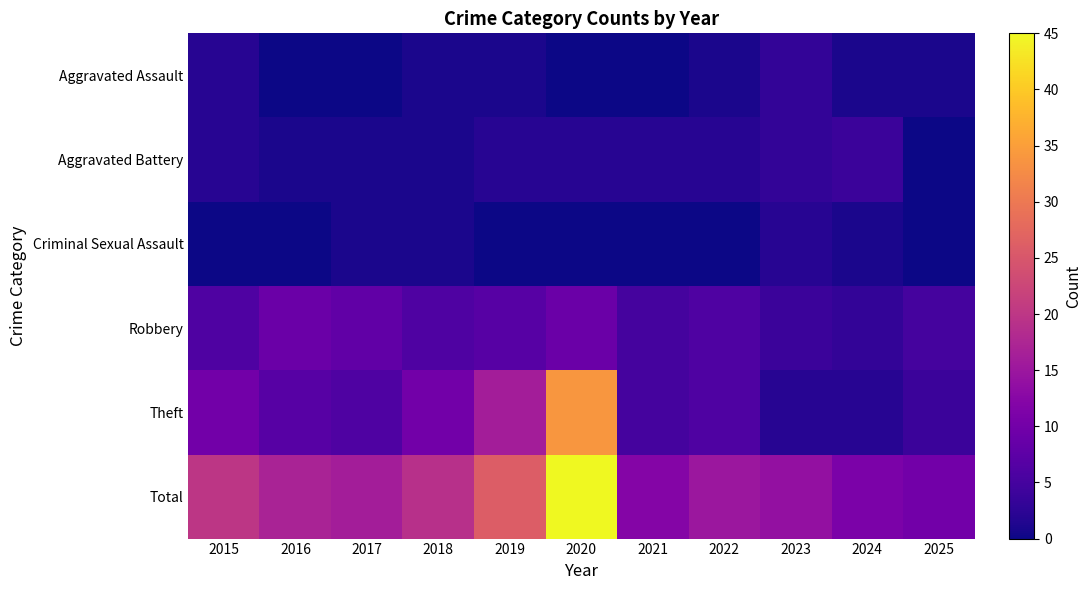

Reading right to left, transcribe all the data shown in this chart.

Aggravated Assault: 2025=1	2024=1	2023=3	2022=1	2021=0	2020=0	2019=1	2018=1	2017=0	2016=0	2015=2
Aggravated Battery: 2025=0	2024=4	2023=3	2022=2	2021=2	2020=2	2019=2	2018=1	2017=1	2016=1	2015=2
Criminal Sexual Assault: 2025=0	2024=1	2023=2	2022=0	2021=0	2020=0	2019=0	2018=1	2017=1	2016=0	2015=0
Robbery: 2025=5	2024=3	2023=4	2022=6	2021=5	2020=9	2019=7	2018=6	2017=8	2016=9	2015=6
Theft: 2025=4	2024=2	2023=2	2022=6	2021=5	2020=34	2019=16	2018=10	2017=6	2016=7	2015=10
Total: 2025=10	2024=11	2023=14	2022=15	2021=12	2020=45	2019=26	2018=19	2017=16	2016=17	2015=20